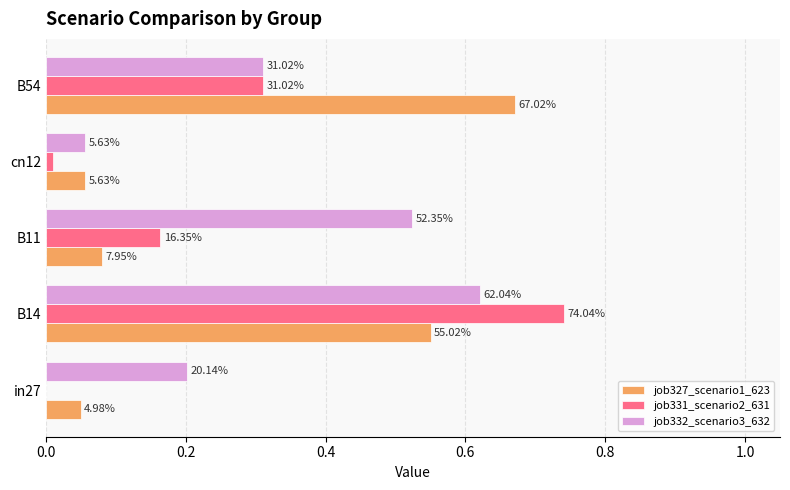

At how many categories does at least one series exceed 0?

5